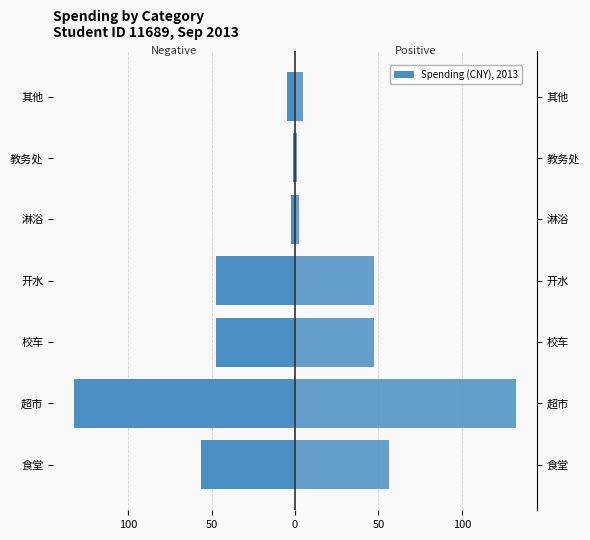

True or false: Male (spending) has a value of 7.0 at 6.

False